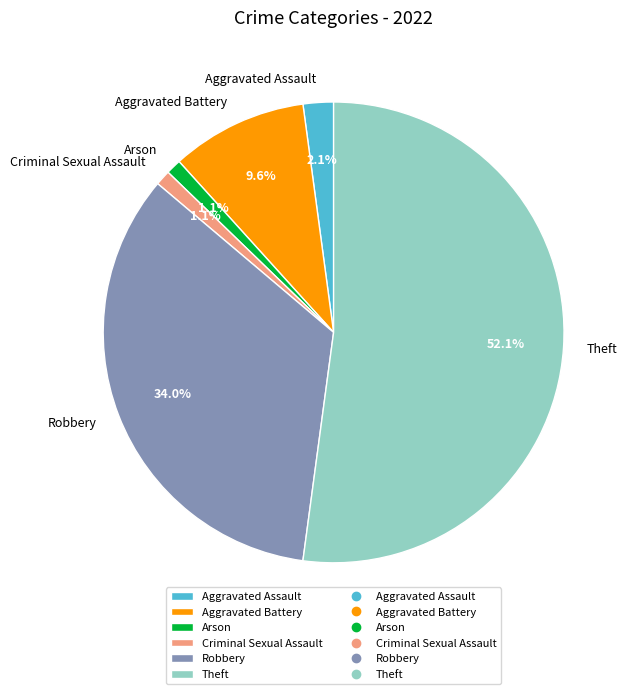

Which slice is the largest?

Theft